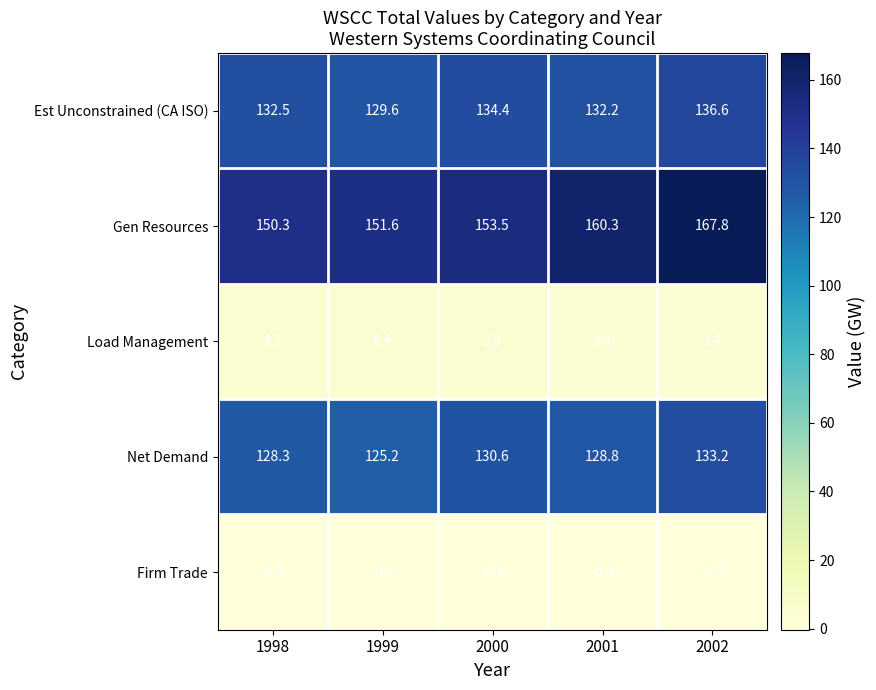

At which label is Gen Resources closest to 159?

2001